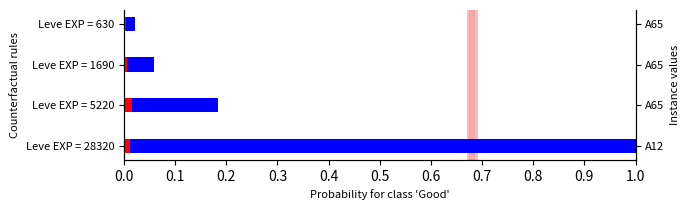

How many categories are shown in the chart?

4